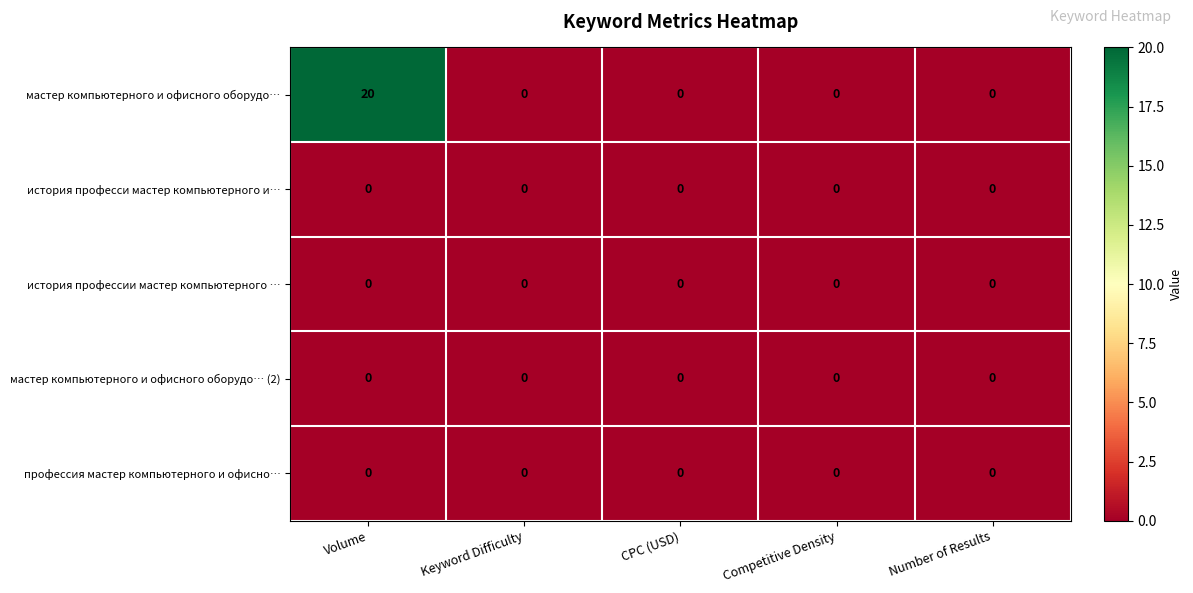

What is the difference between the maximum and minimum values in the мастер компьютерного и офисного оборудо… series?

20